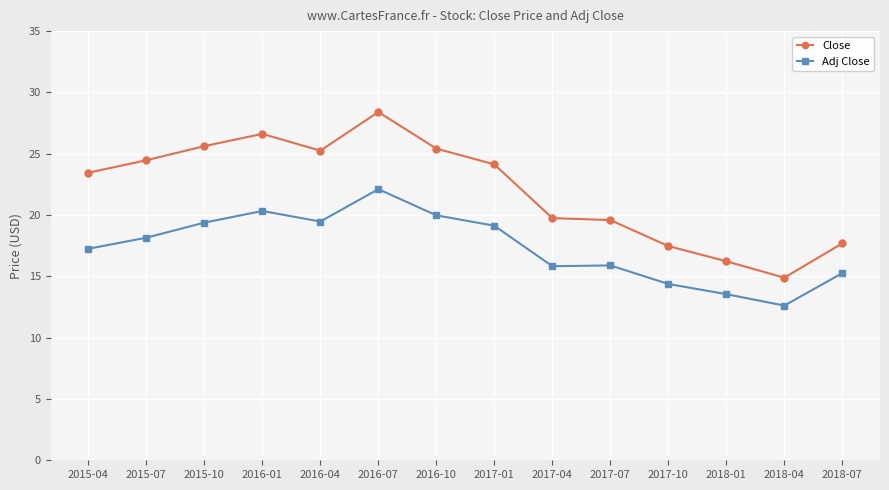

What is the value of the Close point at the 11th from the left?

17.5